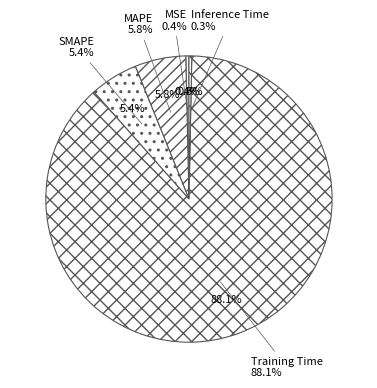

The MSE slice represents 1% of the pie. True or false?

False